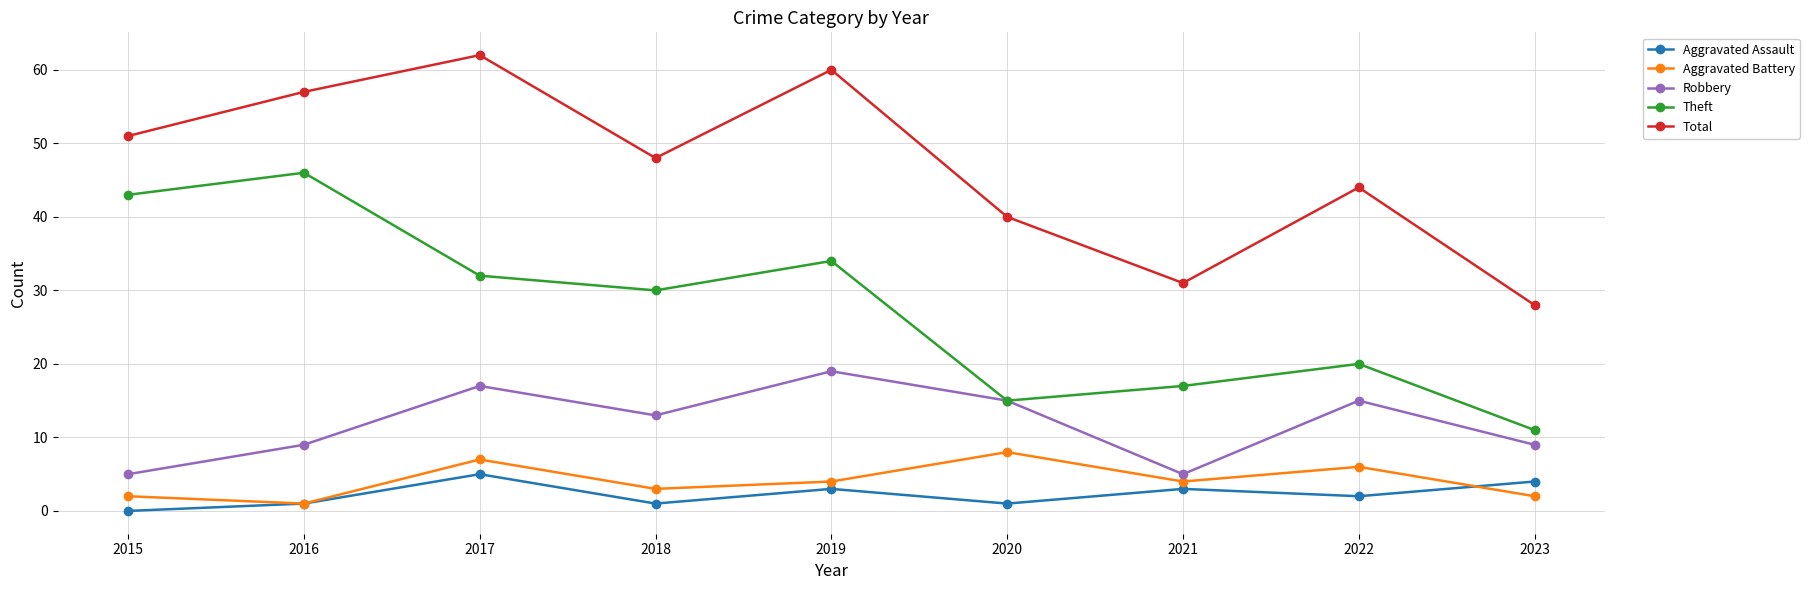

How many interior local valleys does the Theft series have?

2